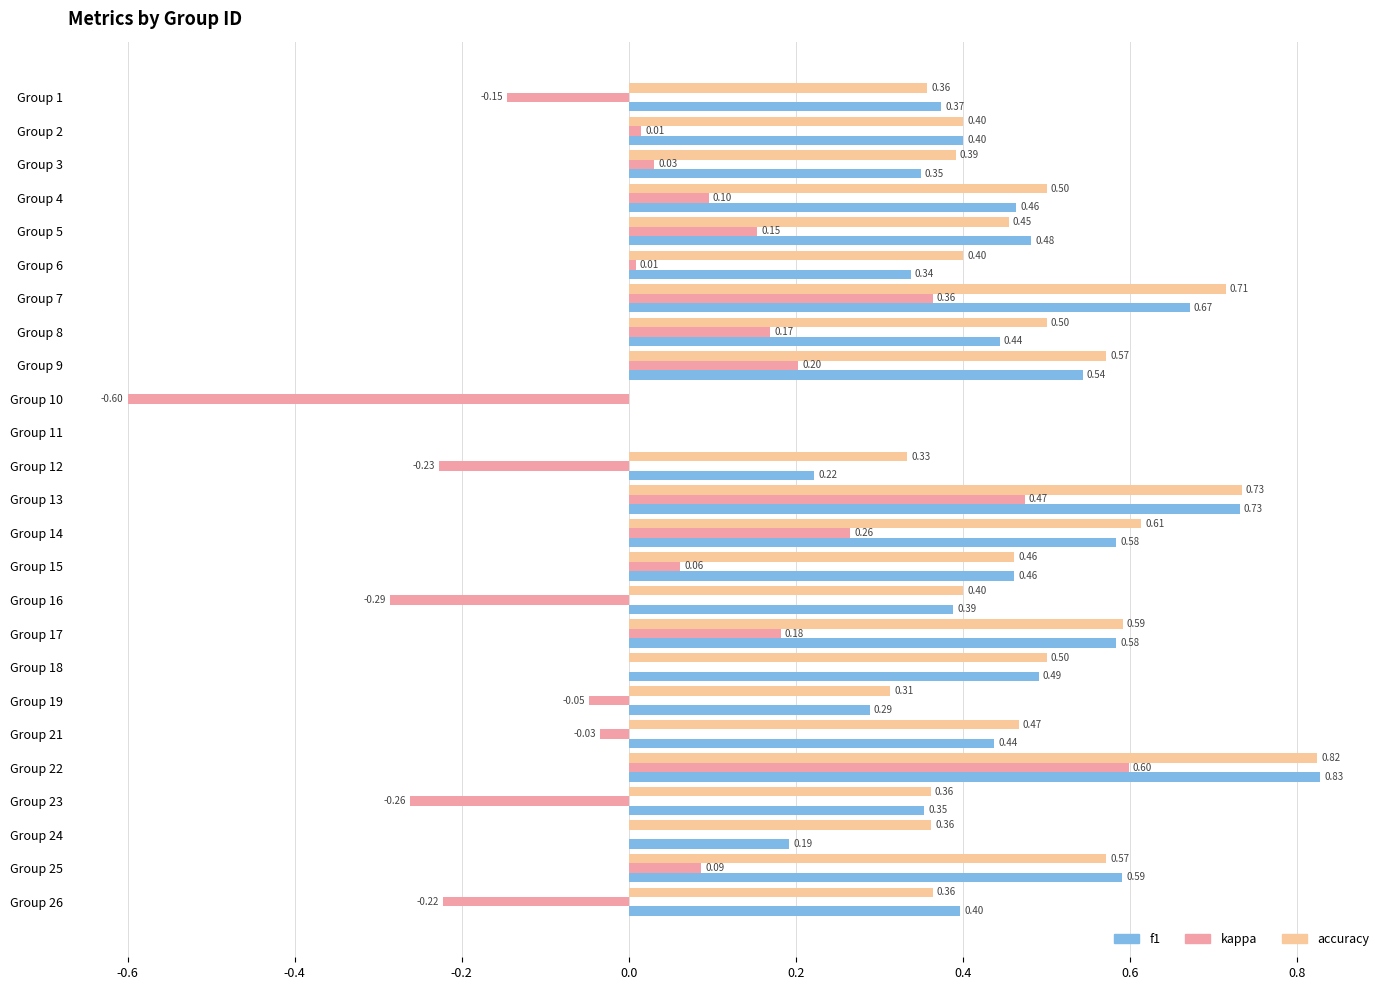

What is the total value across all series at Group 10?

-0.6